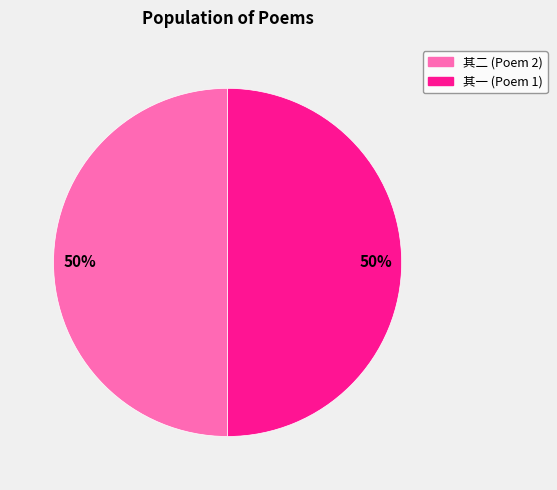

To the nearest percent, what is the average slice percentage?

50%